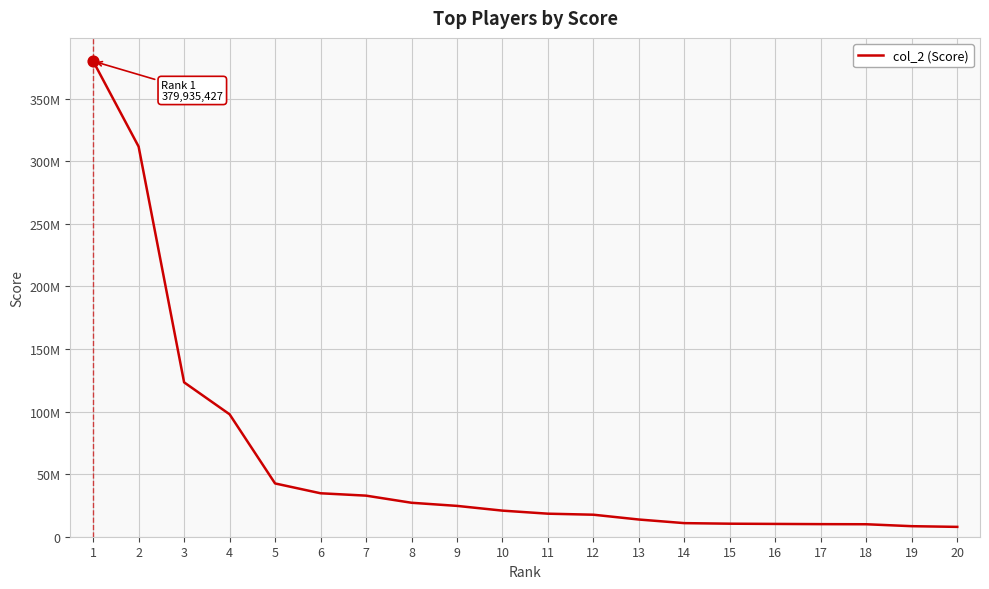

What is the ratio of the value at 1 to the value at 9?

15.4